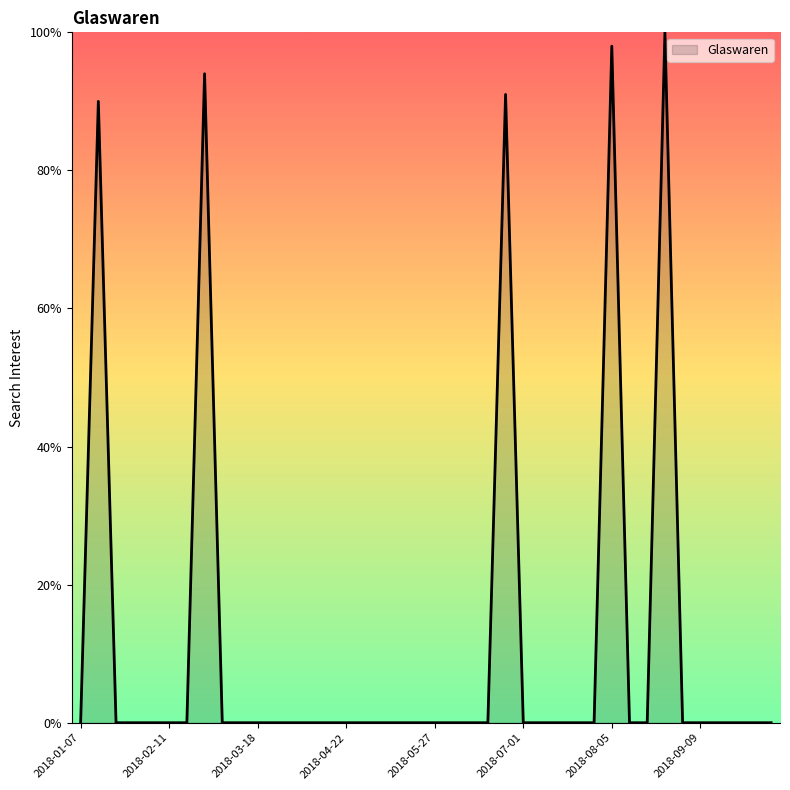

True or false: the data has more than 2 interior local peaks.

True